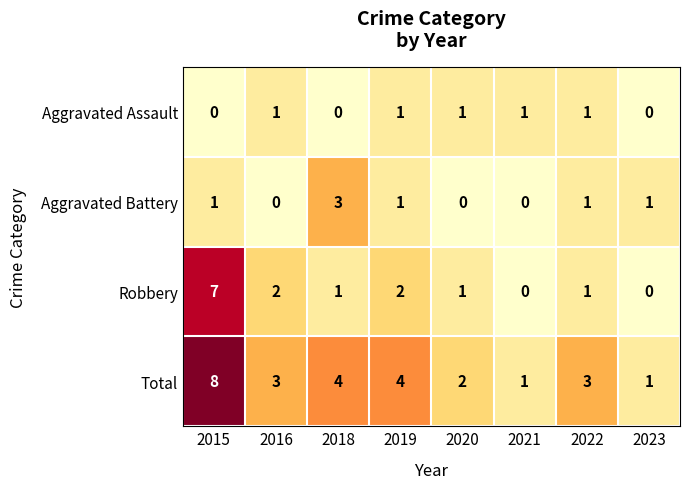

Read the Total value at 2022.

3